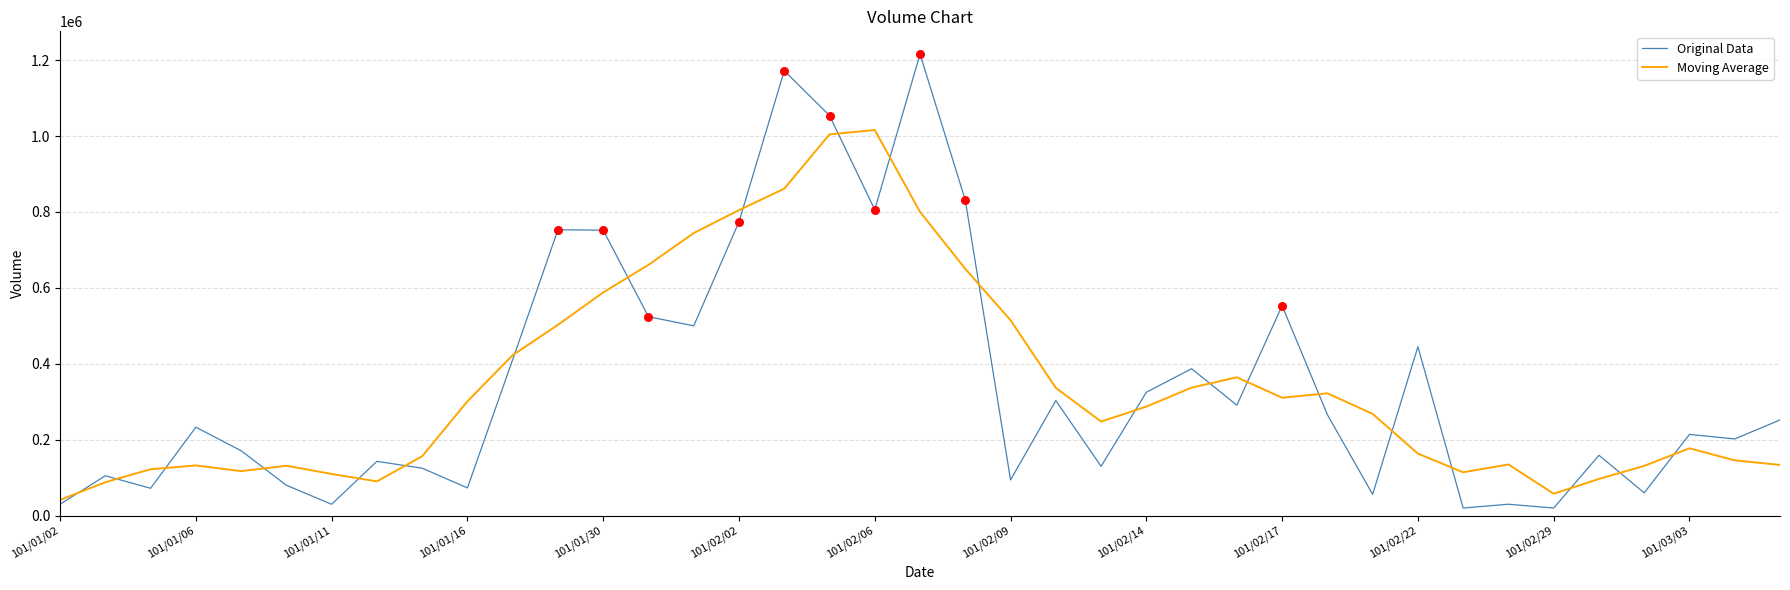

What is the highest value of the Original Data series?

1216000